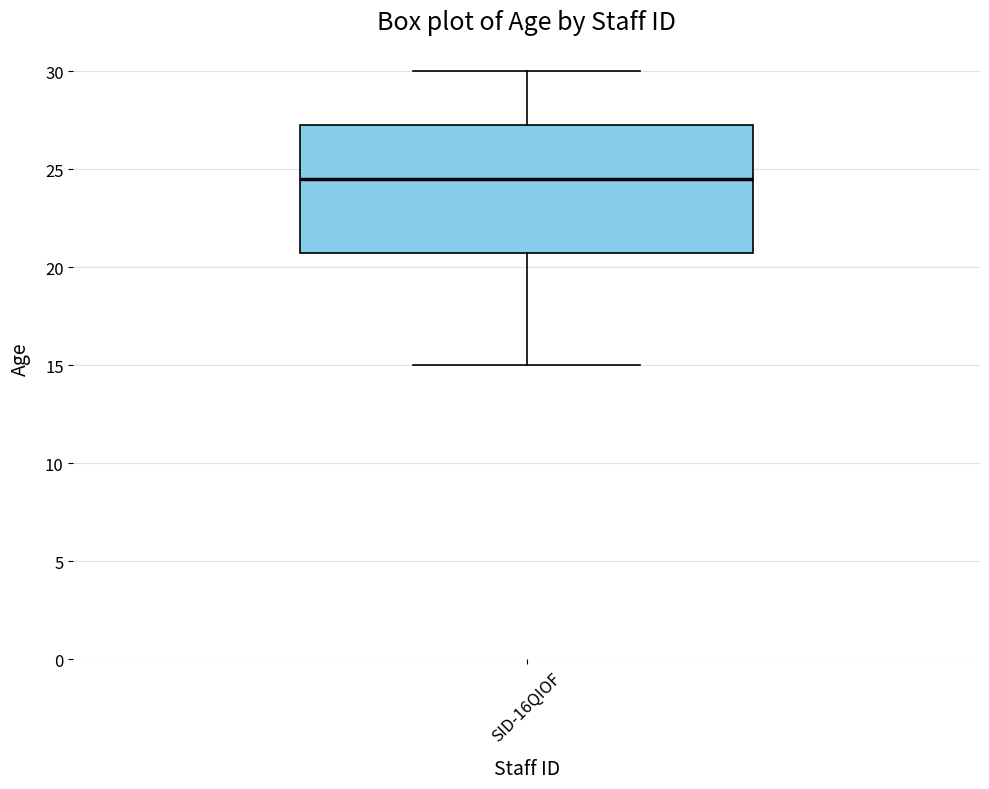

Read this box plot against the y-axis: the position of the median line, the range covered by the box, and the ends of both whiskers. The values are not printed on the chart, so give them approximately, as read against the axis.

median 24.5, box 21.0 to 27.5, whiskers 15.0 to 30.0